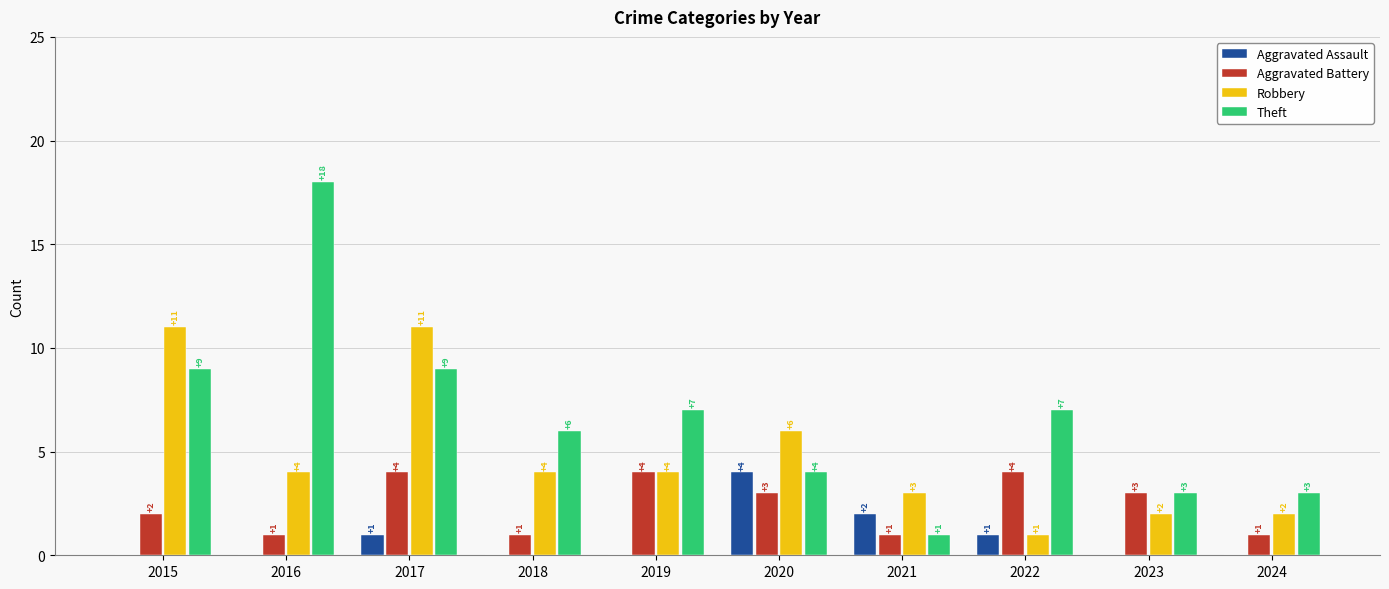

What is the sum of the Aggravated Battery values at 2019 and 2020?

7